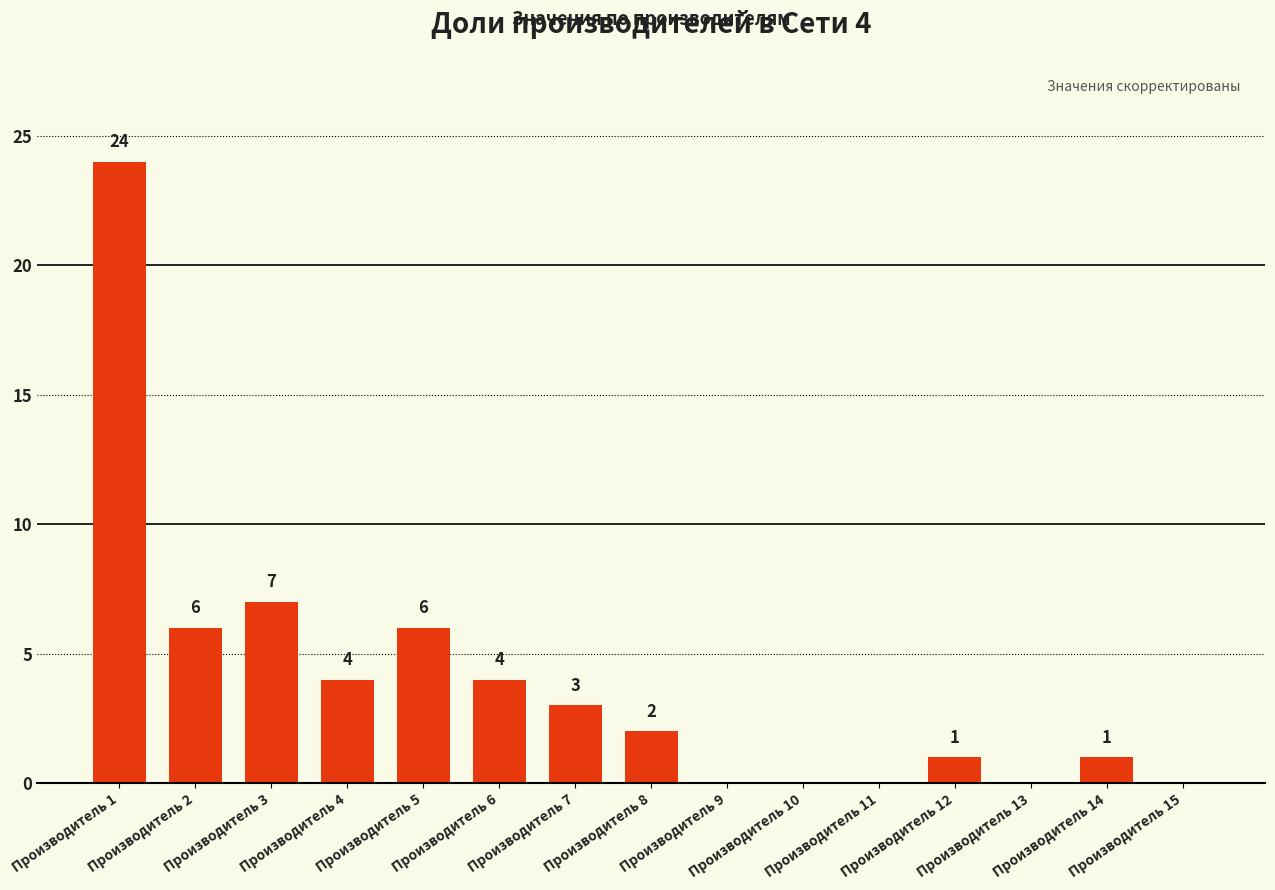

Reading left to right, extract all data points from this chart.

Производитель 1=24	Производитель 2=6	Производитель 3=7	Производитель 4=4	Производитель 5=6	Производитель 6=4	Производитель 7=3	Производитель 8=2	Производитель 9=0	Производитель 10=0	Производитель 11=0	Производитель 12=1	Производитель 13=0	Производитель 14=1	Производитель 15=0